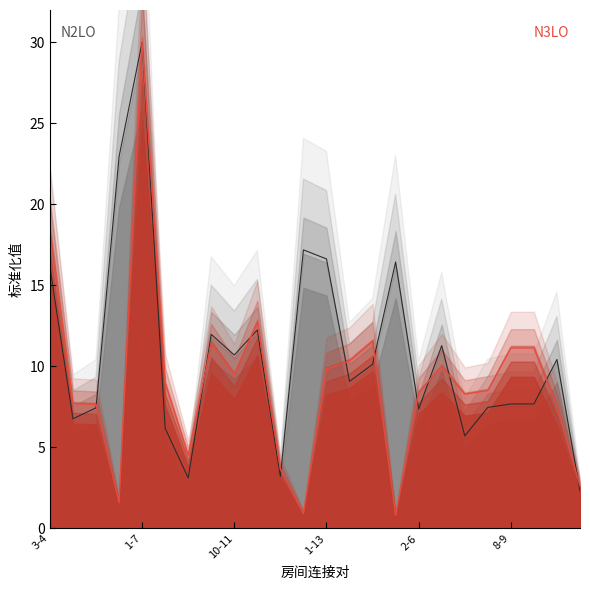

Reading right to left, what are all the values shown in this chart?

连接面积 (边界): 2.3	10.4	7.7	7.7	7.5	5.7	11.3	7.4	16.4	10.1	9.1	16.6	17.2	3.2	12.3	10.7	12.0	3.1	6.2	30.0	22.9	7.4	6.8	16.1
连接数量 (边界): 2.6	7.5	11.1	11.1	8.5	8.3	10.0	8.4	0.8	11.5	10.3	9.8	0.9	3.7	12.7	9.5	11.4	4.5	9.0	30.0	1.6	7.7	7.7	18.4